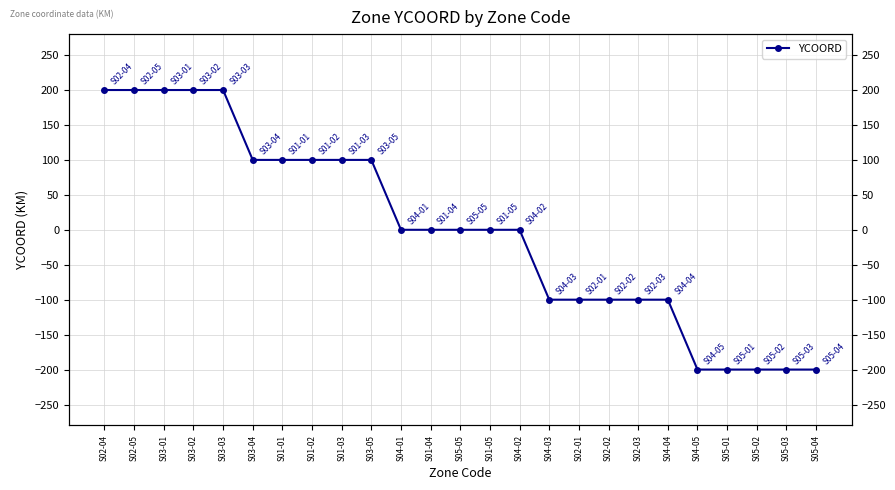

What is the greatest value displayed?

200